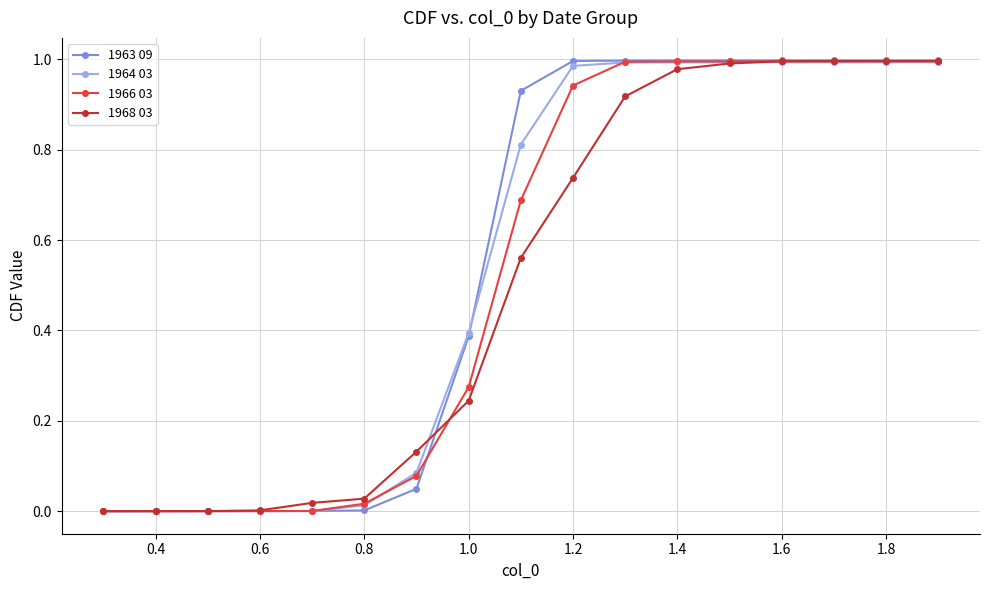

Which series has the widest spread of values?

1963 09